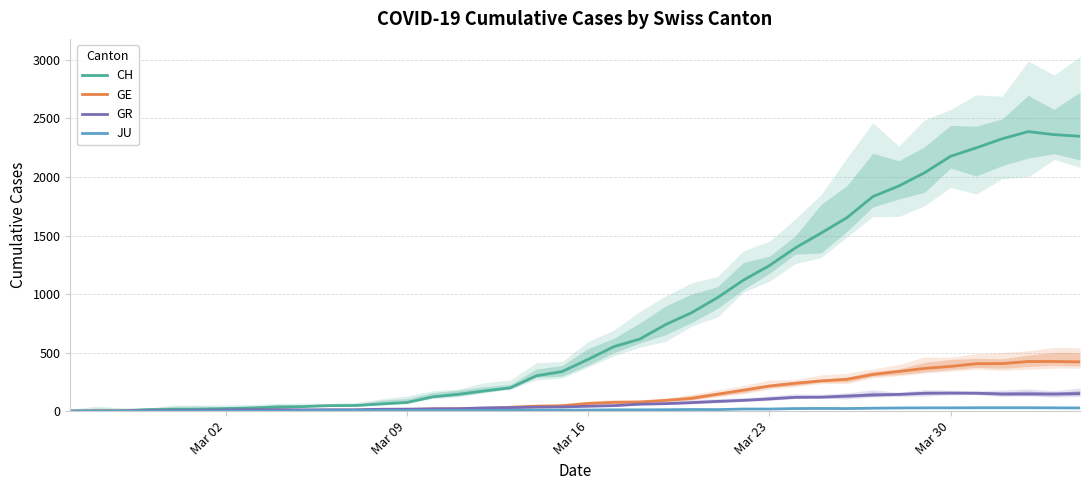

True or false: JU and GR intersect in this chart.

False